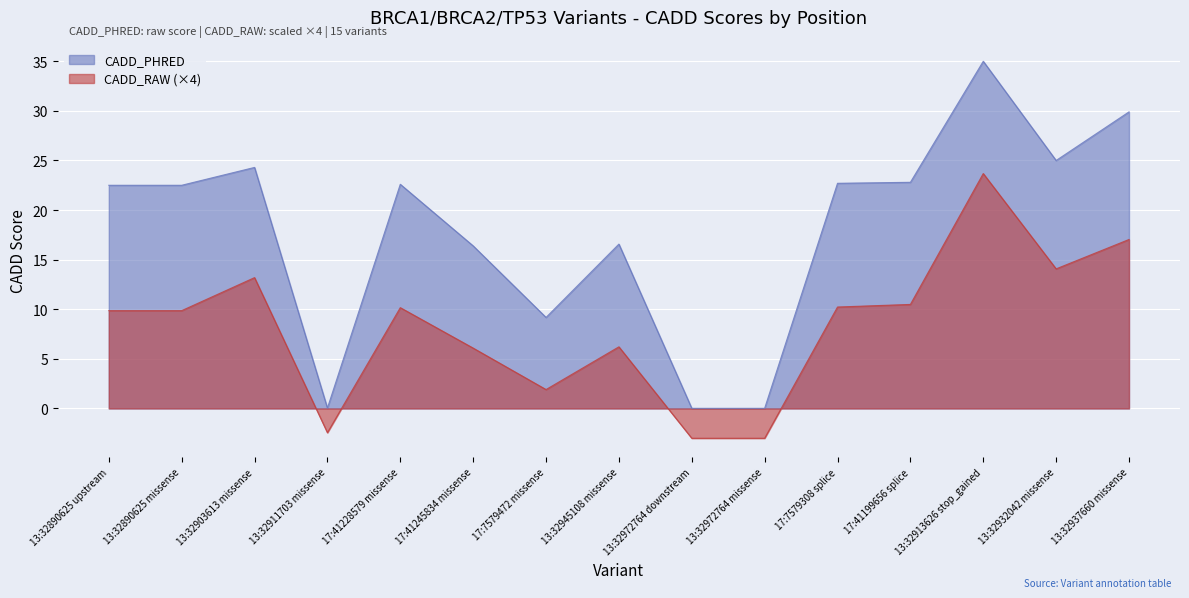

At 13:32890625 upstream, list the series in order from largest to smallest.

CADD_PHRED, CADD_RAW (×4)